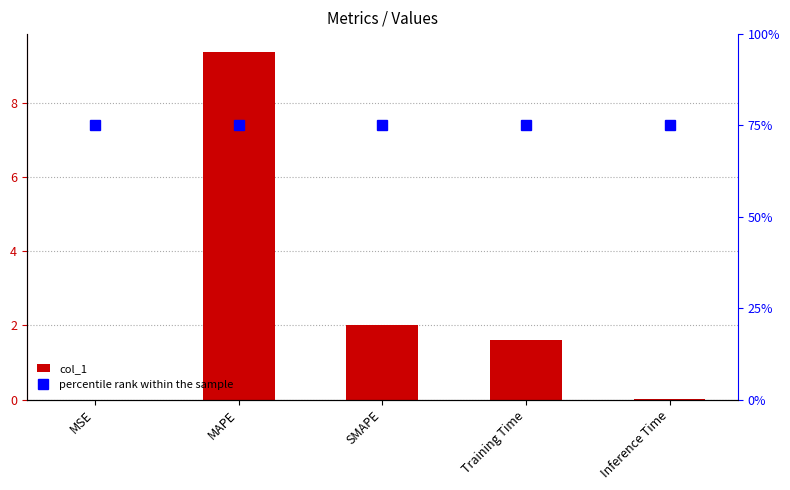

Read the col_1 value at Training Time.

1.6